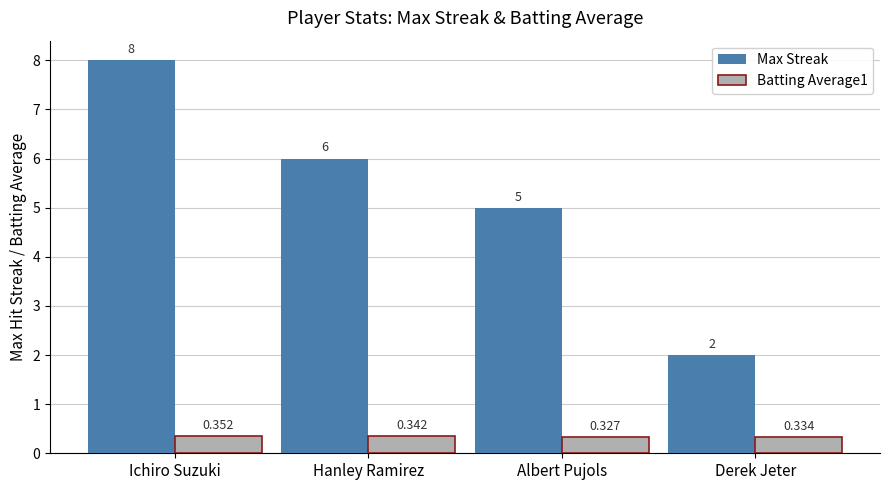

Where is Batting Average1 nearest to the value 0?

Albert Pujols